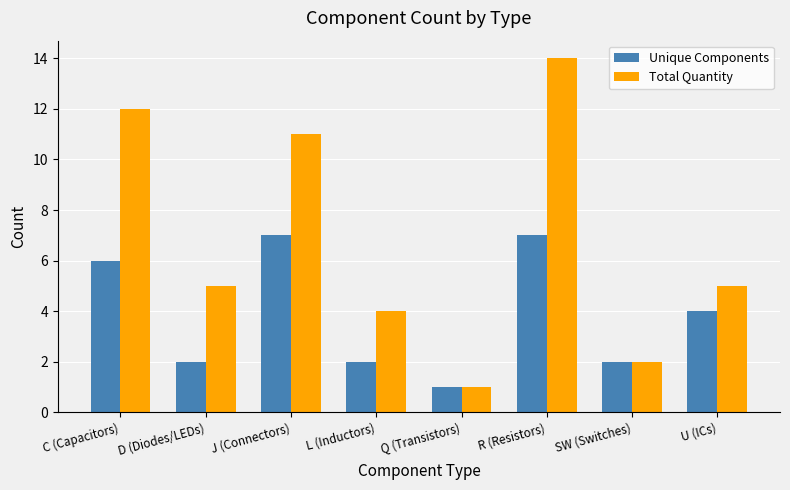

List the series in order of their overall mean, lowest first.

Unique Components, Total Quantity